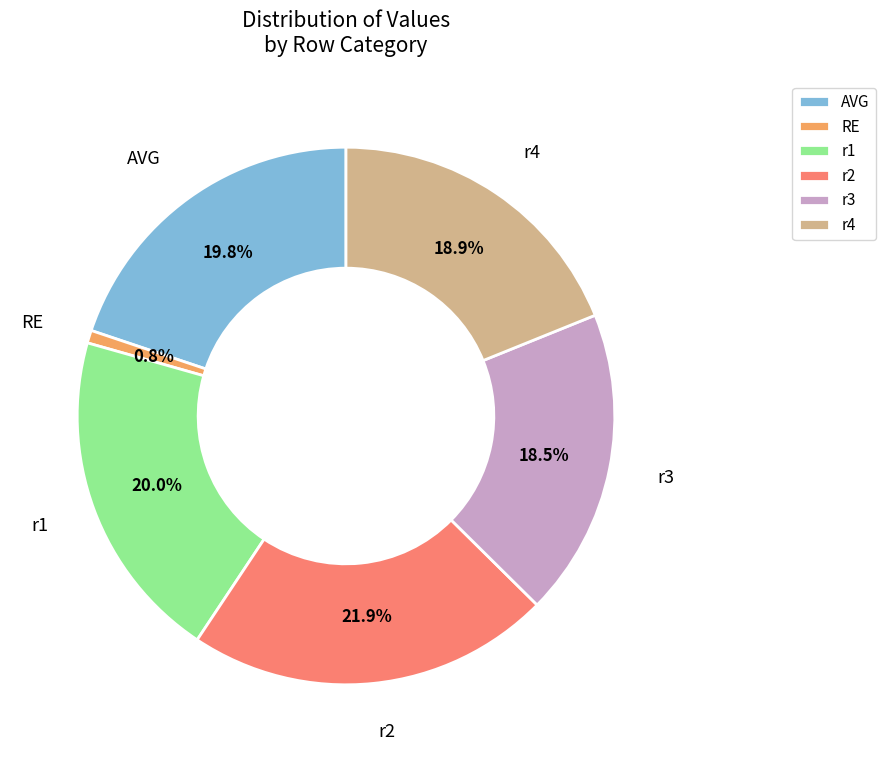

How many slices are in this pie chart?

6